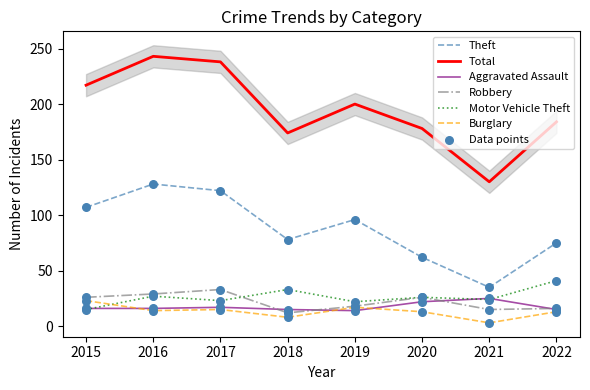

What are all the series names shown in the legend?

Theft, Total, Aggravated Assault, Robbery, Motor Vehicle Theft, Burglary